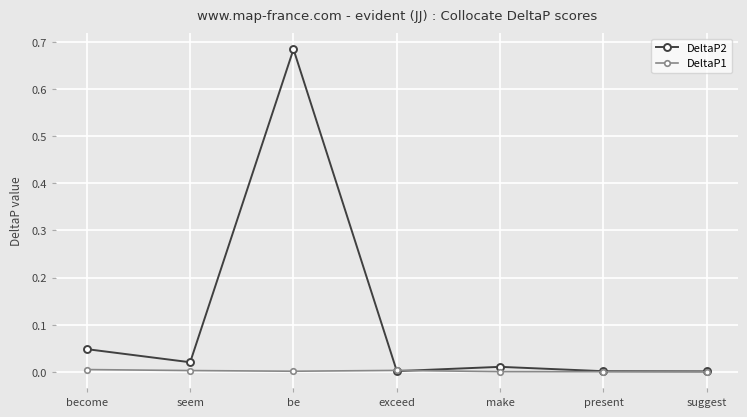

True or false: DeltaP2 has more than 2 points higher than both neighbors.

False